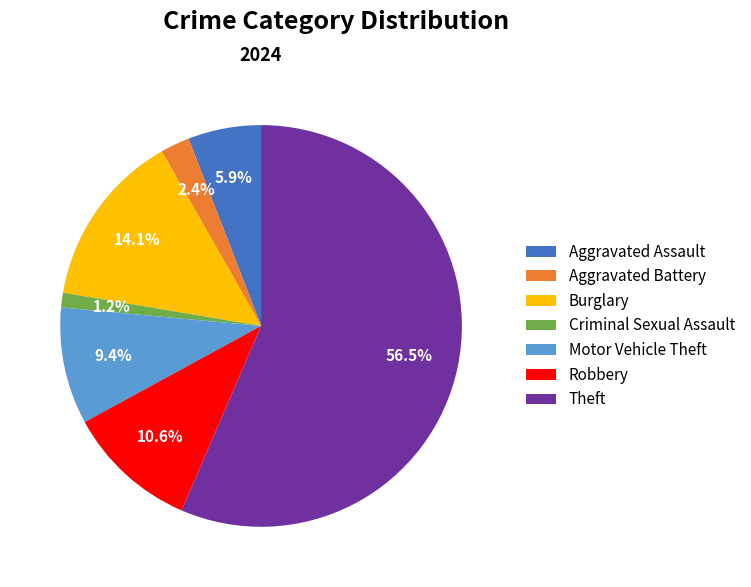

Which has a higher value, Burglary or Motor Vehicle Theft?

Burglary